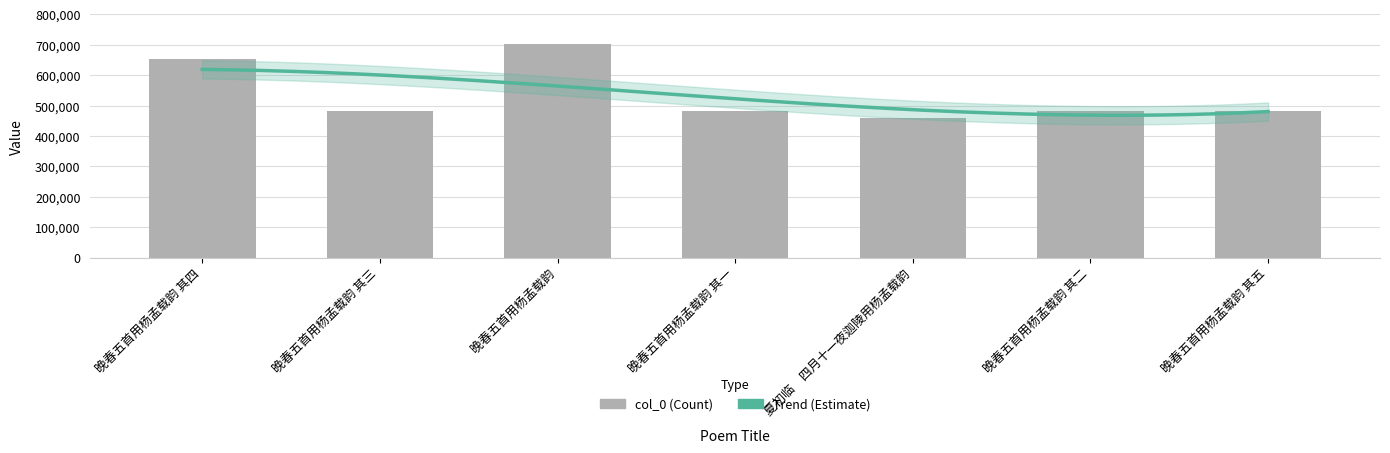

The value at 晚春五首用杨孟载韵 其四 is 652630. True or false?

True